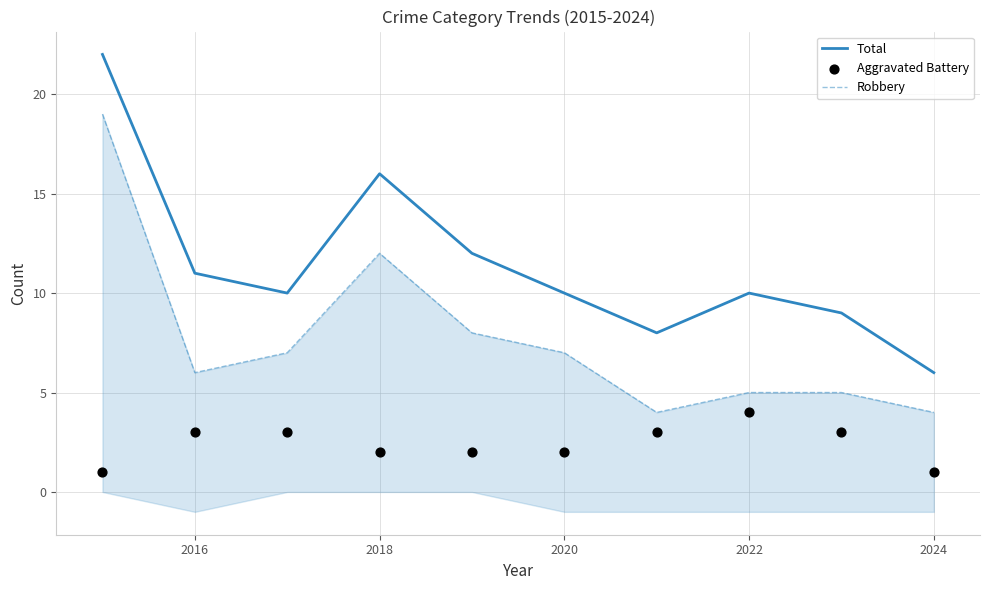

Which series has the widest spread of Y values?

Total